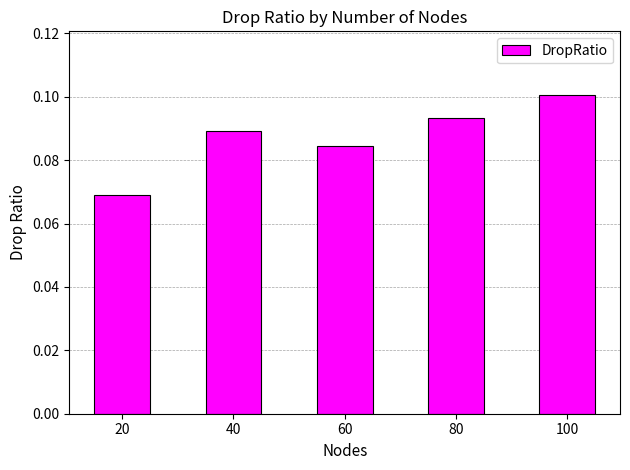

Which category has the highest value across all series?

100